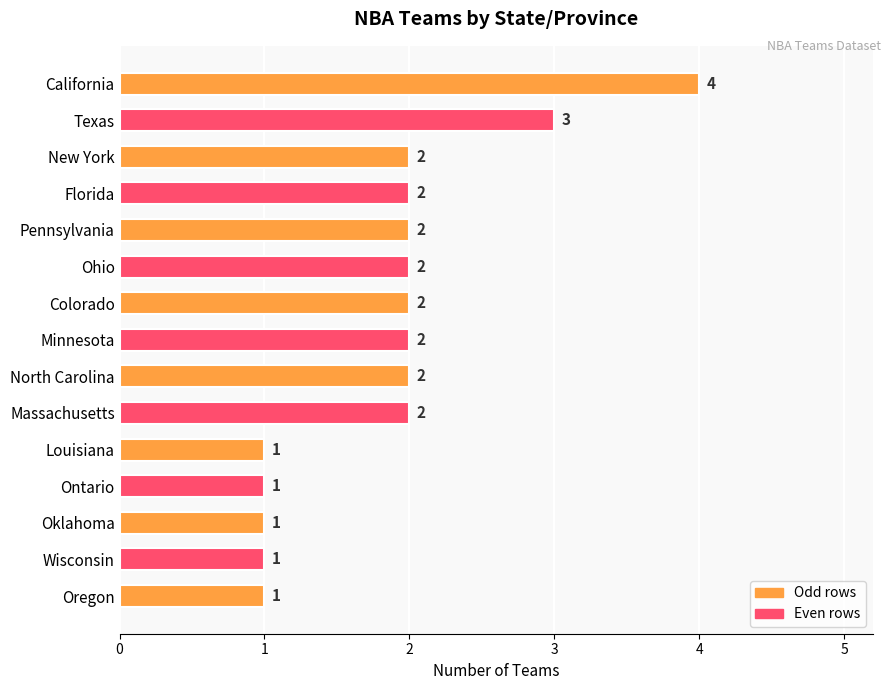

How many series are shown in this chart?

1